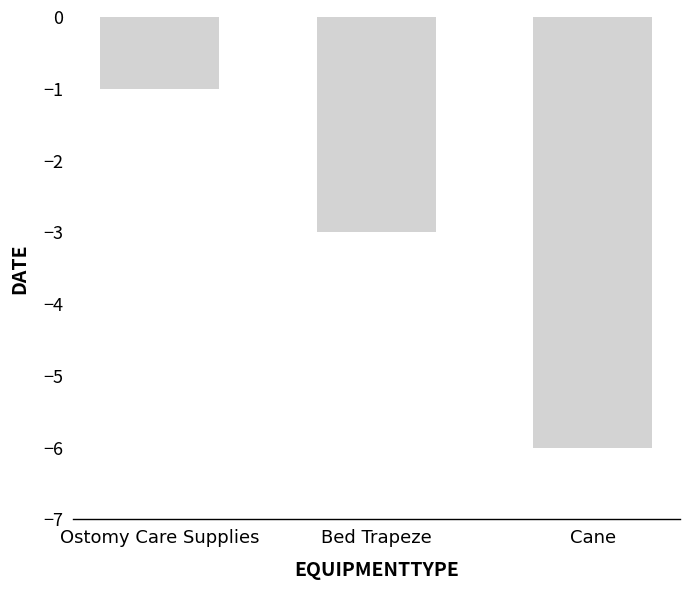

Is it true that the value at Cane is -6?

True